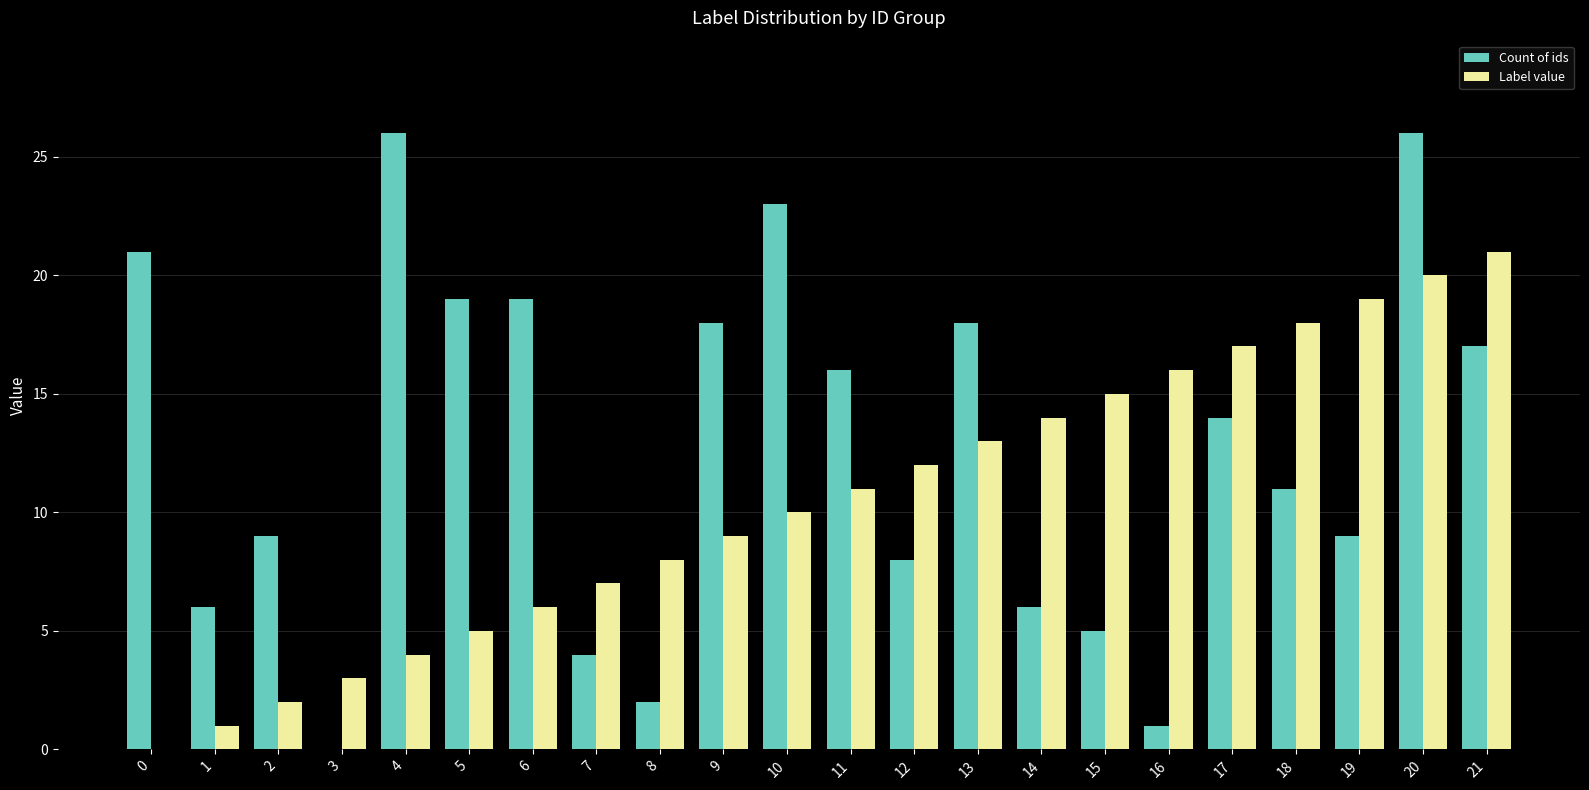

What is the highest value of the Count of ids series?

26